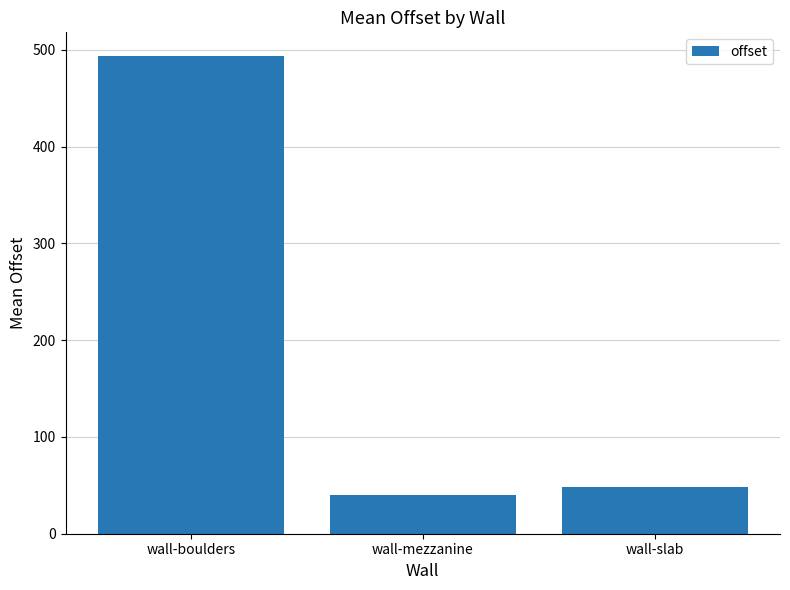

How many bars are there in total?

3